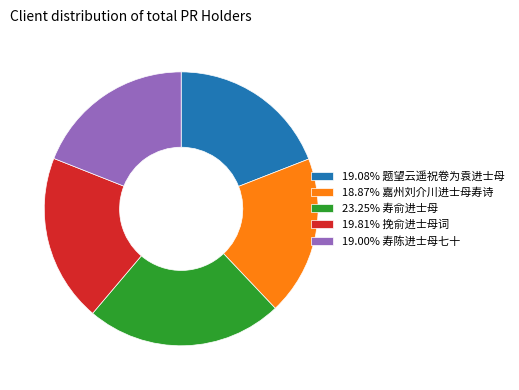

How many segments does this pie chart have?

5